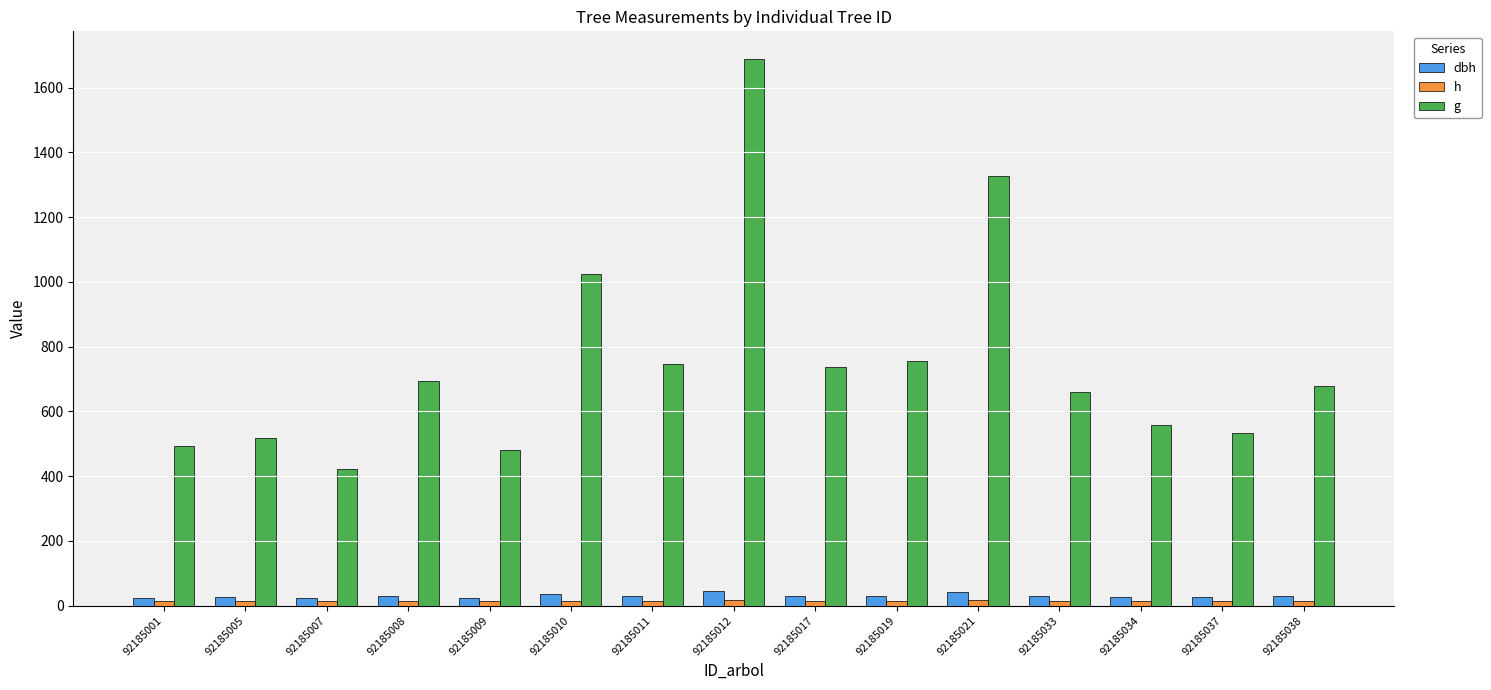

Reading left to right, what are all the values shown in this chart?

dbh: 92185001=25.0	92185005=25.7	92185007=23.2	92185008=29.7	92185009=24.7	92185010=36.1	92185011=30.8	92185012=46.4	92185017=30.7	92185019=31.0	92185021=41.1	92185033=28.9	92185034=26.7	92185037=26.1	92185038=29.4
h: 92185001=14.1	92185005=14.2	92185007=13.7	92185008=14.8	92185009=14.0	92185010=16.0	92185011=15.0	92185012=17.6	92185017=14.9	92185019=14.9	92185021=16.9	92185033=14.7	92185034=14.3	92185037=14.2	92185038=14.8
g: 92185001=491.9	92185005=518.3	92185007=422.7	92185008=693.0	92185009=480.4	92185010=1023.9	92185011=745.2	92185012=1689.0	92185017=738.6	92185019=755.3	92185021=1327.0	92185033=658.5	92185034=559.0	92185037=534.9	92185038=677.2